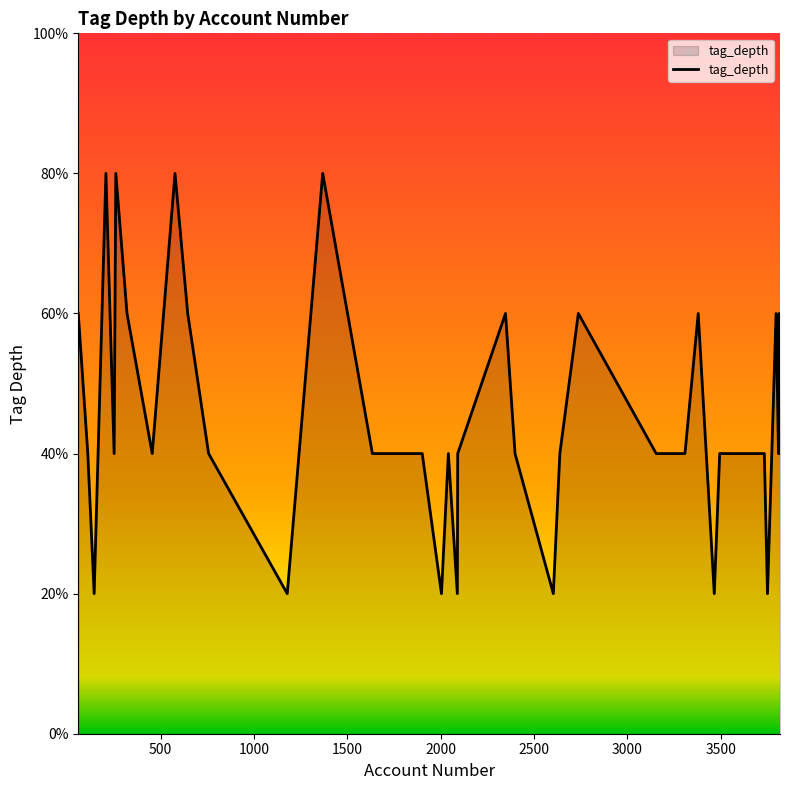

What is the average value?

2